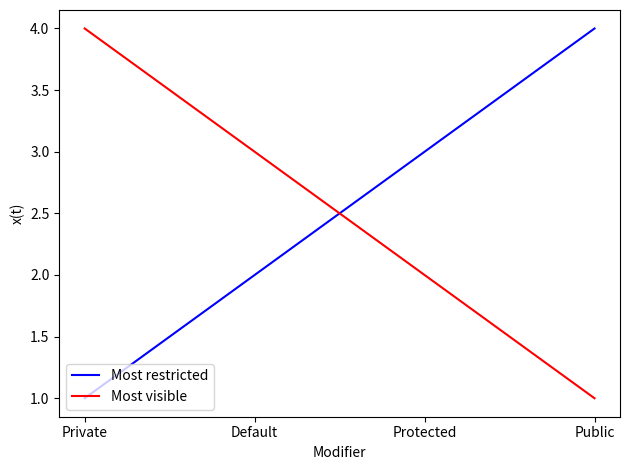

Reading left to right, what are all the values shown in this chart?

Most restricted: Private=1	Default=2	Protected=3	Public=4
Most visible: Private=4	Default=3	Protected=2	Public=1